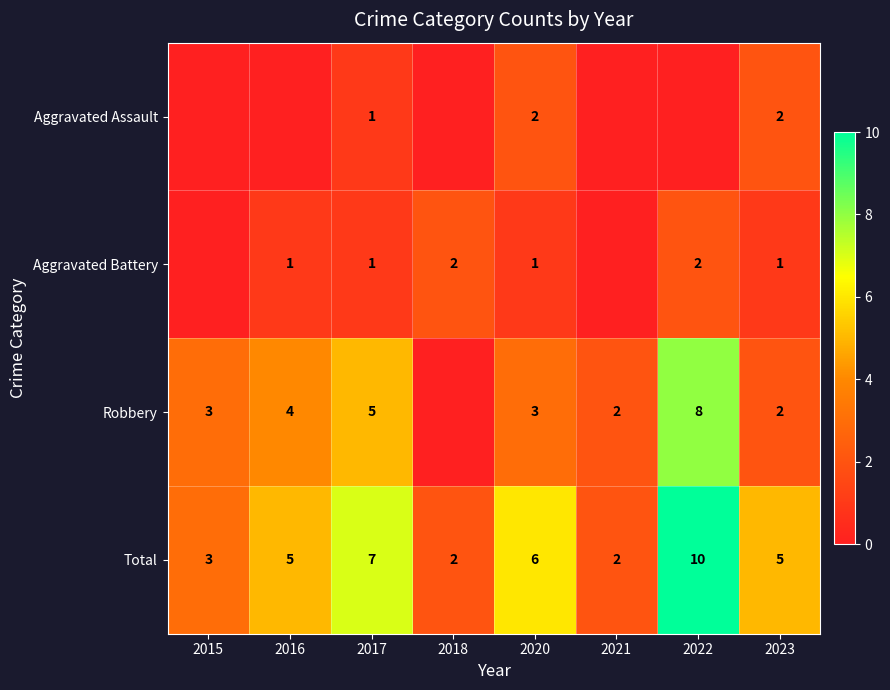

True or false: Robbery has a value of 3 at 2015.

True